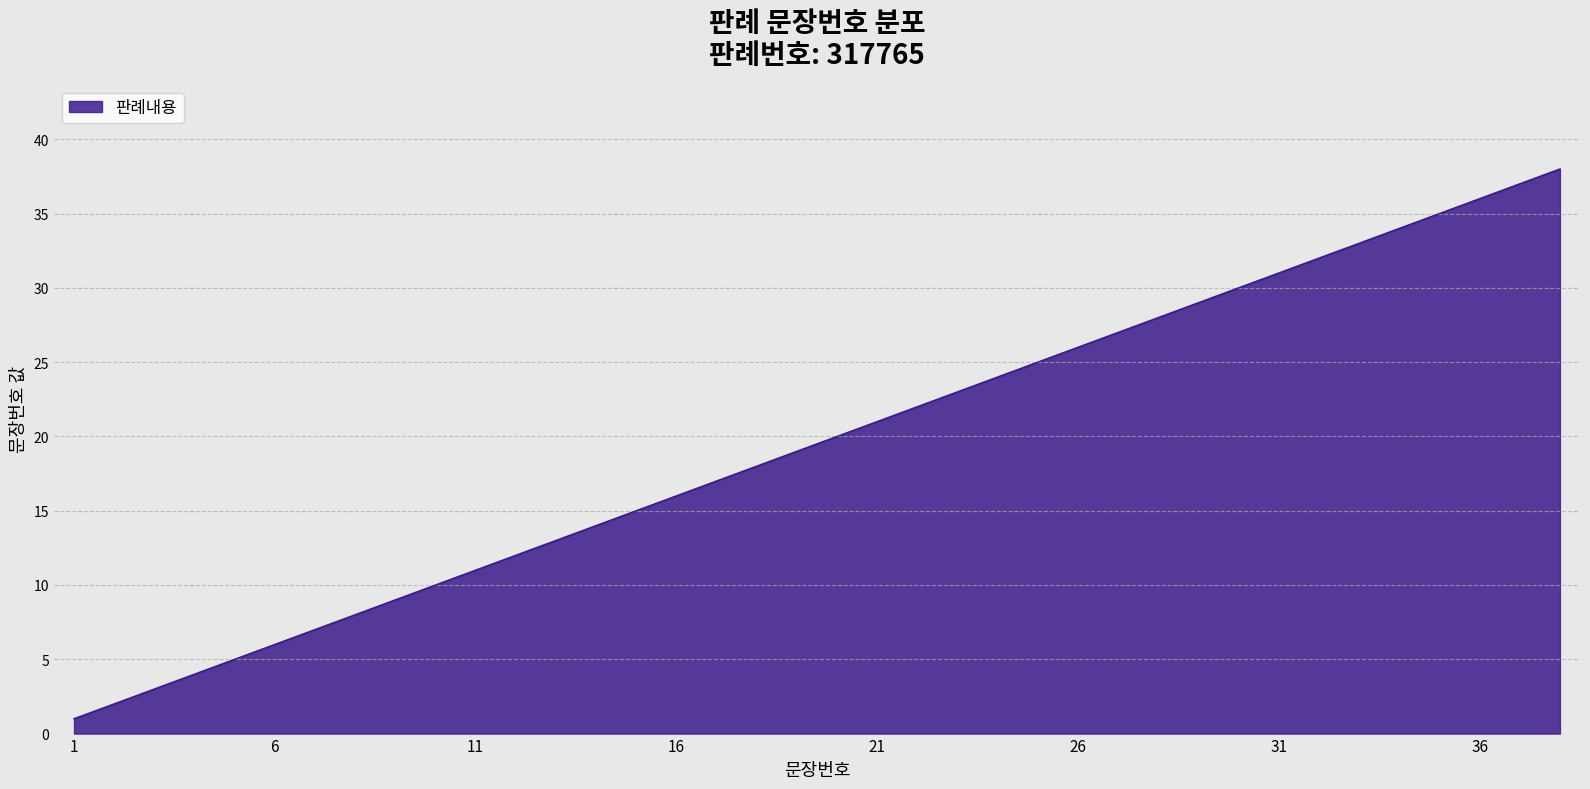

True or false: the data has more than 1 interior local peaks.

False